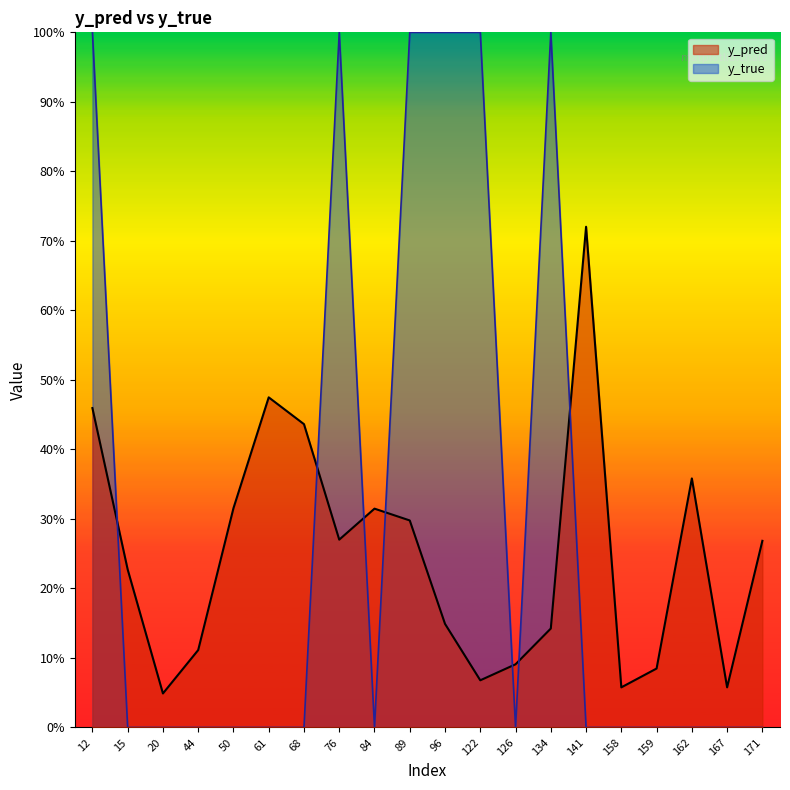

Where do y_pred and y_true first cross each other?

12 and 15